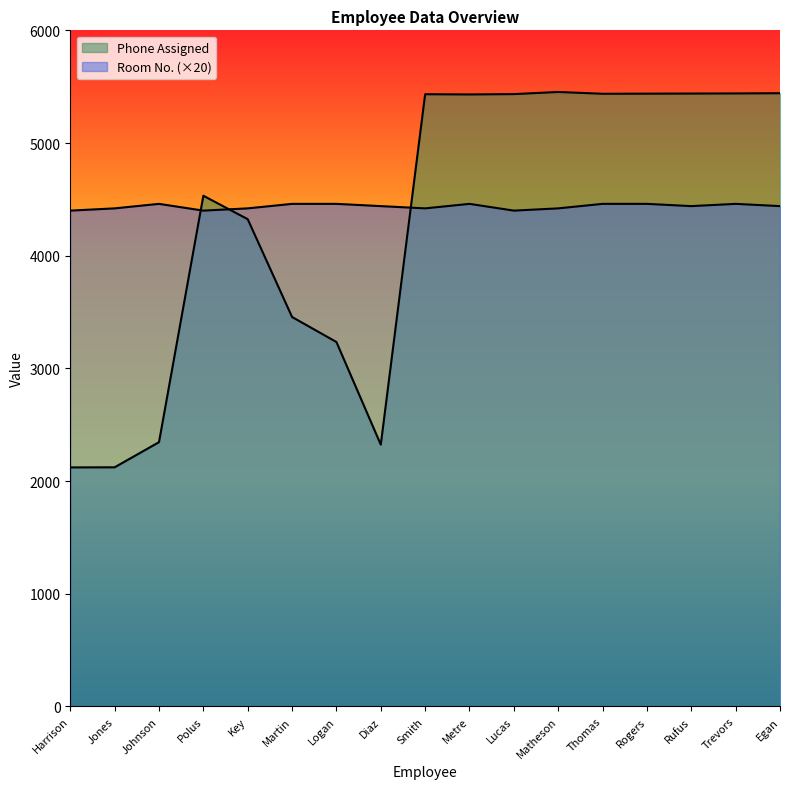

Does the chart display data point markers on the line(s)?

No